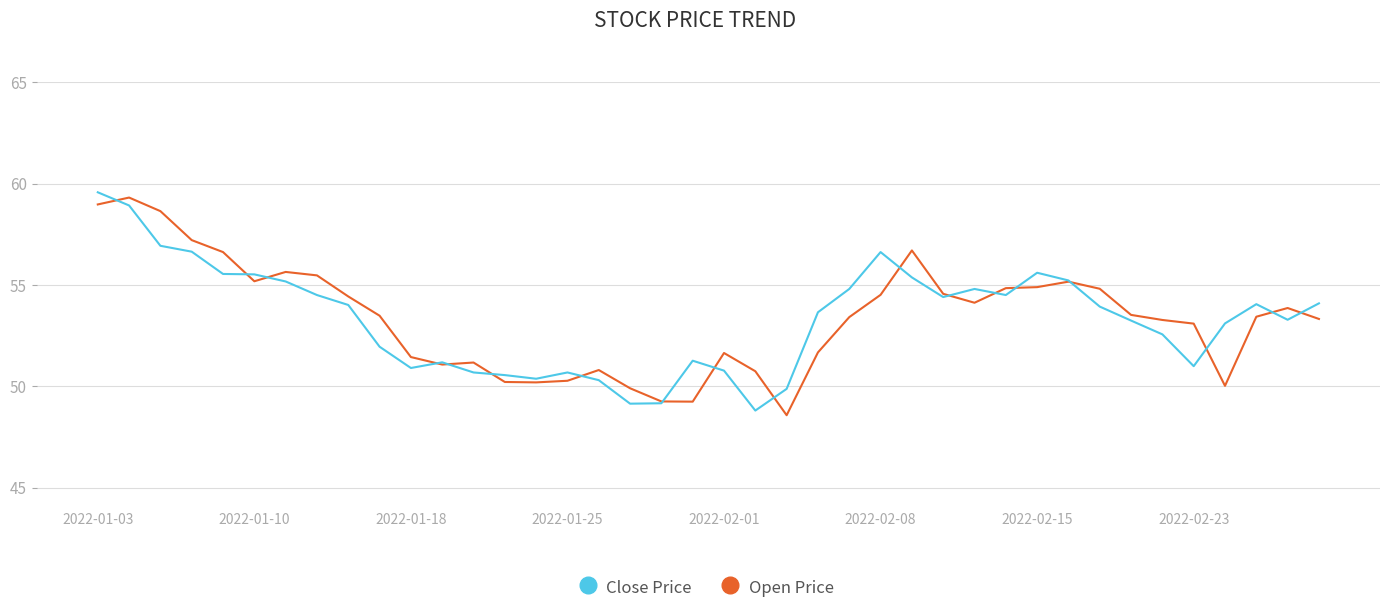

What are all the series names shown in the legend?

Close Price, Open Price